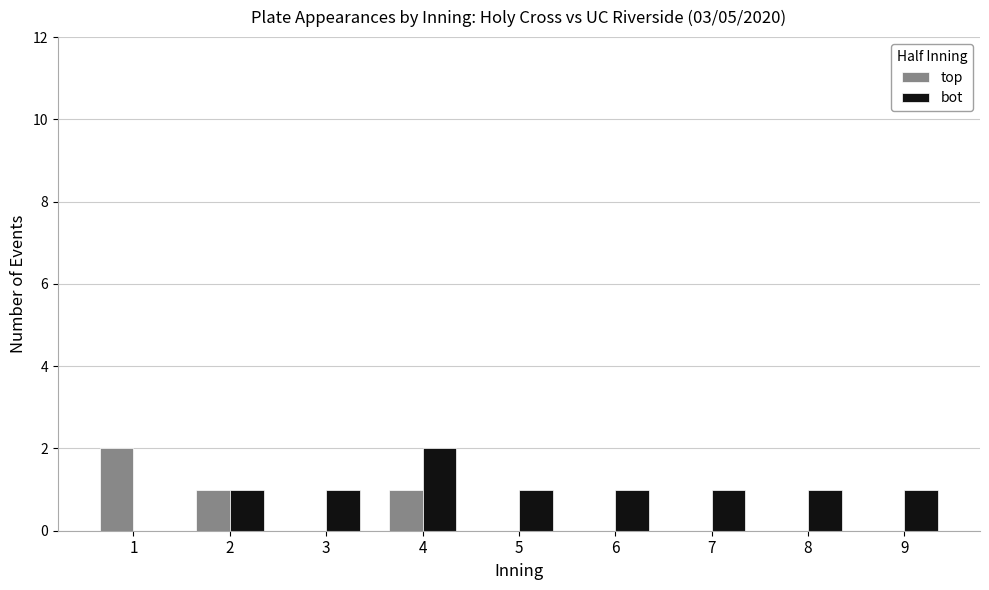

Reading left to right, transcribe all the data shown in this chart.

top: 1=2	2=1	3=0	4=1	5=0	6=0	7=0	8=0	9=0
bot: 1=0	2=1	3=1	4=2	5=1	6=1	7=1	8=1	9=1